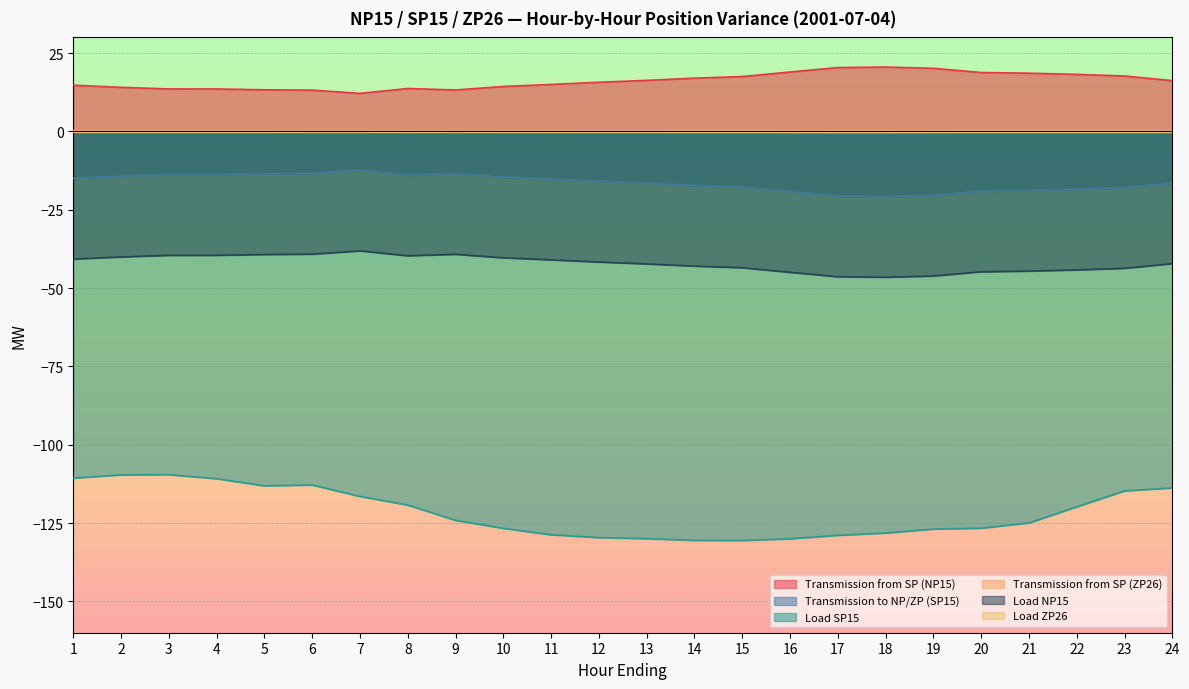

What is the minimum value for Transmission to NP/ZP (SP15)?

-20.8